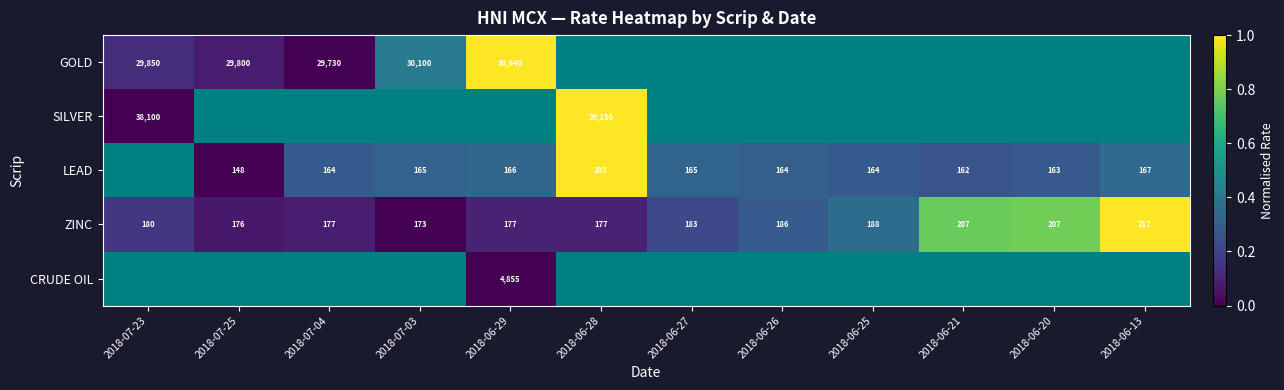

The value of ZINC at 2018-07-23 is 0.0. True or false?

False